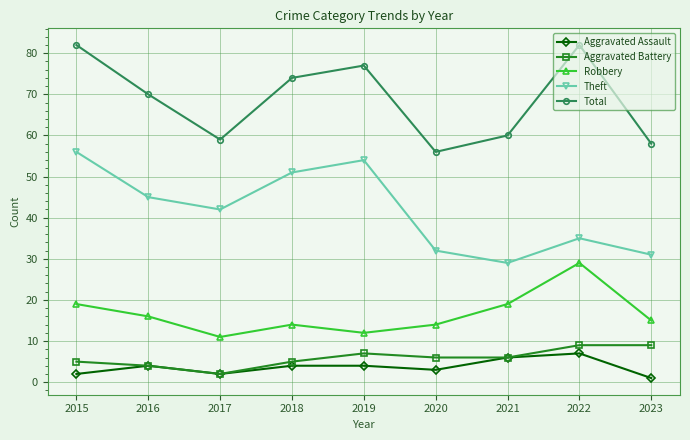

How many interior local peaks does the Total series have?

2